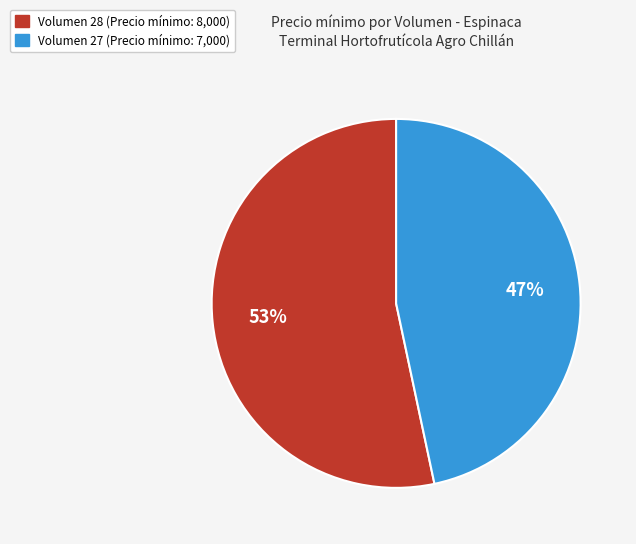

How many segments does this pie chart have?

2